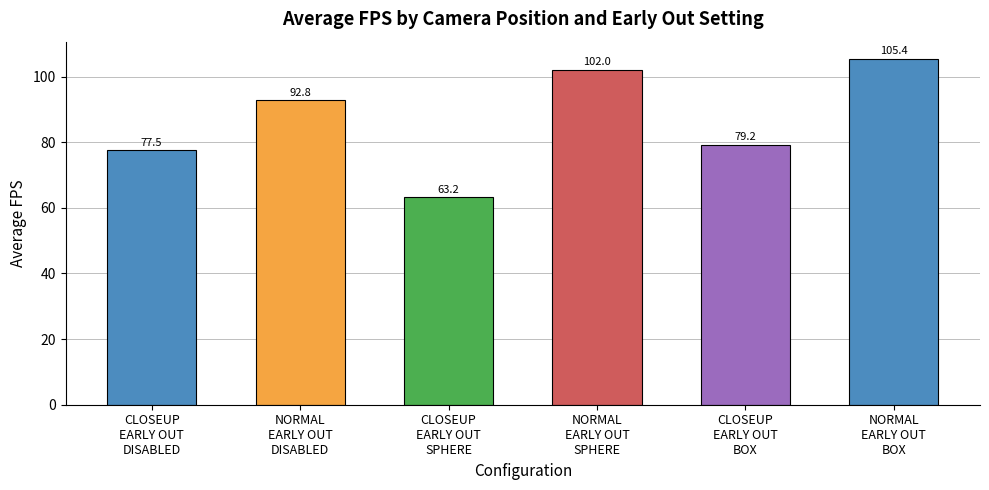

Count the number of data series in this chart.

1